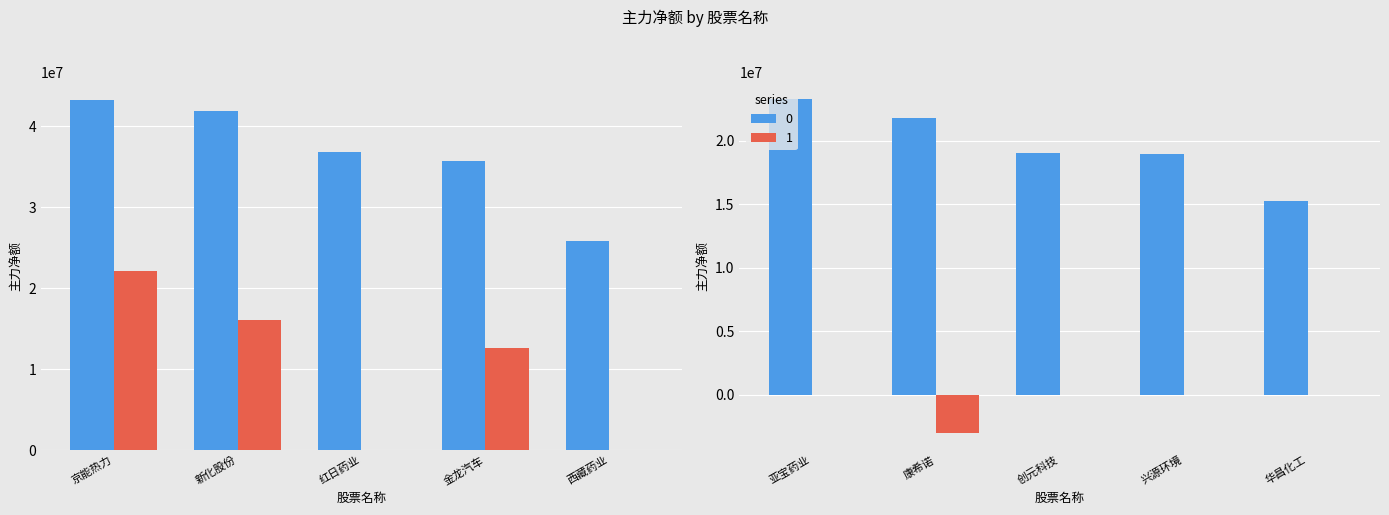

What is the difference between the maximum and minimum values in the 1 series?

25131766